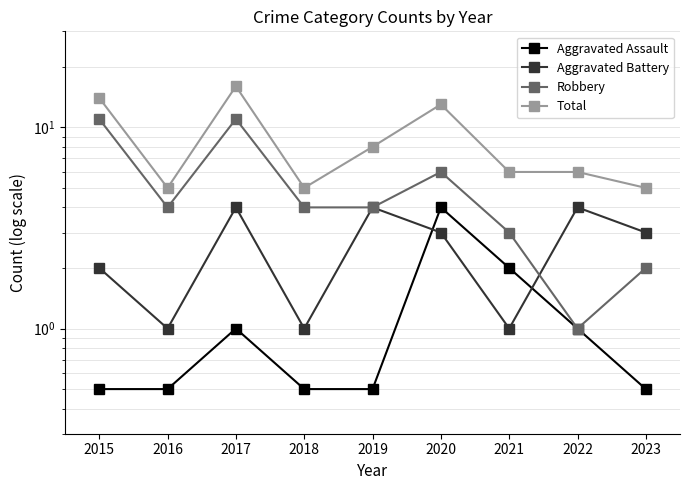

Which category has the highest value across all series?

2017